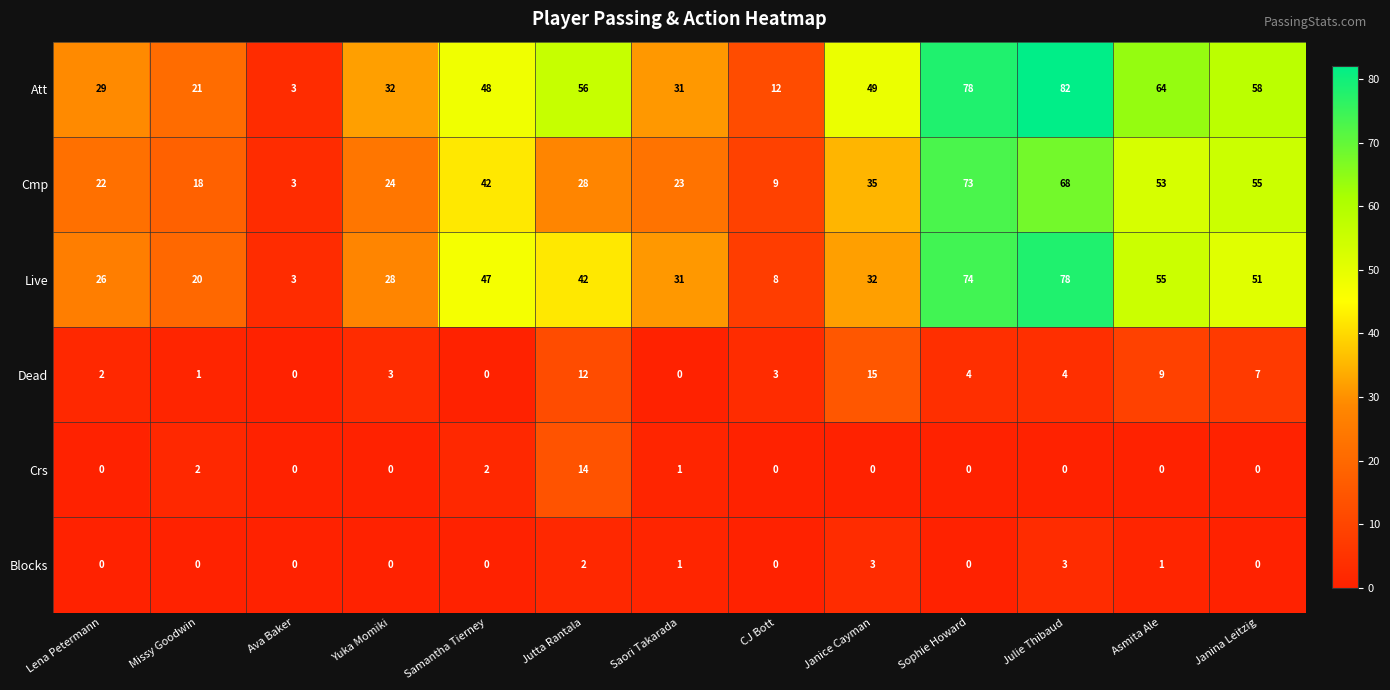

Between Jutta Rantala and Saori Takarada, which series saw the biggest shift?

Att